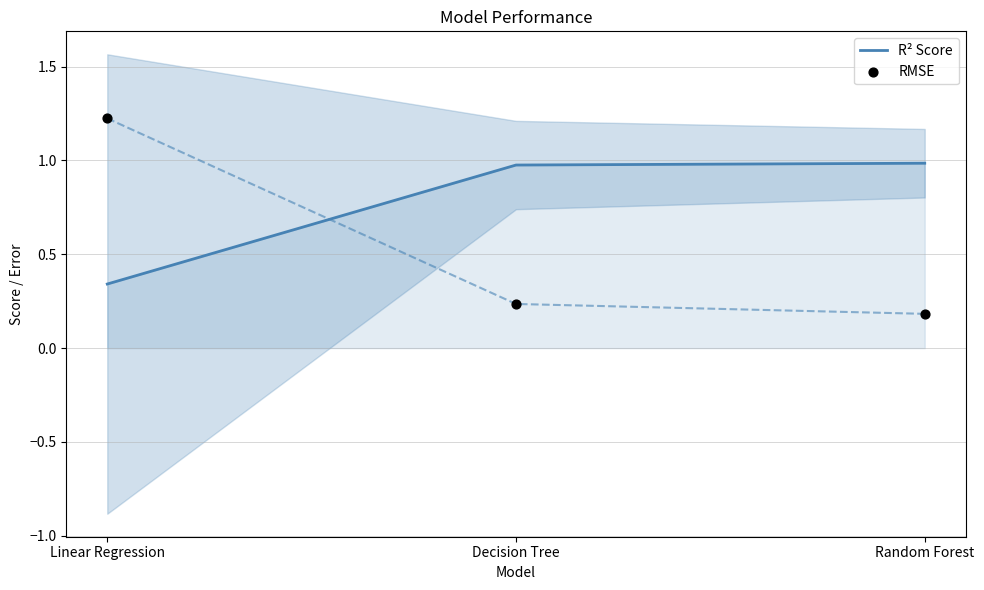

At how many categories does at least one series exceed 1?

1